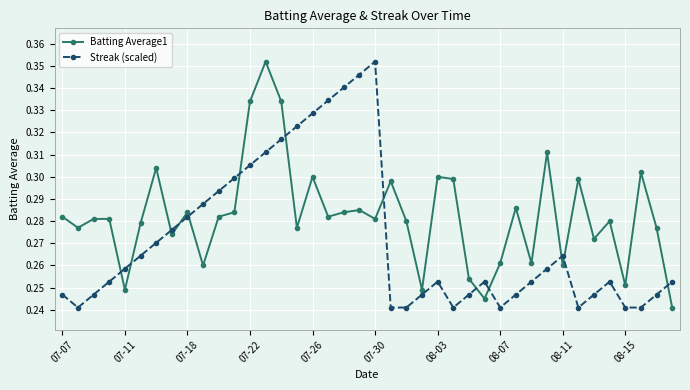

Rank the series by their average value, from lowest to highest.

Streak (scaled), Batting Average1